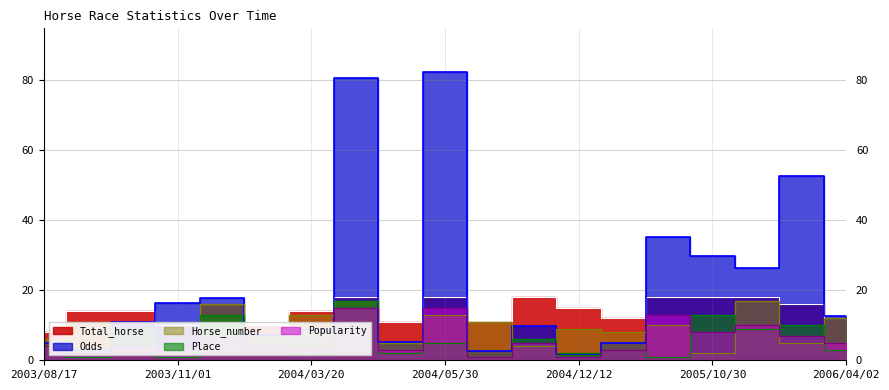

Count the number of data series in this chart.

5